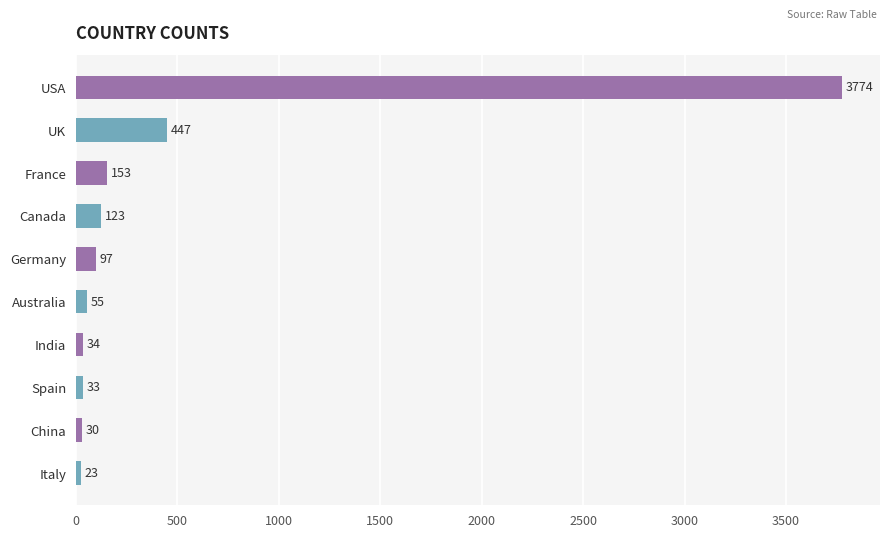

What is the difference between the second highest and minimum values?

424